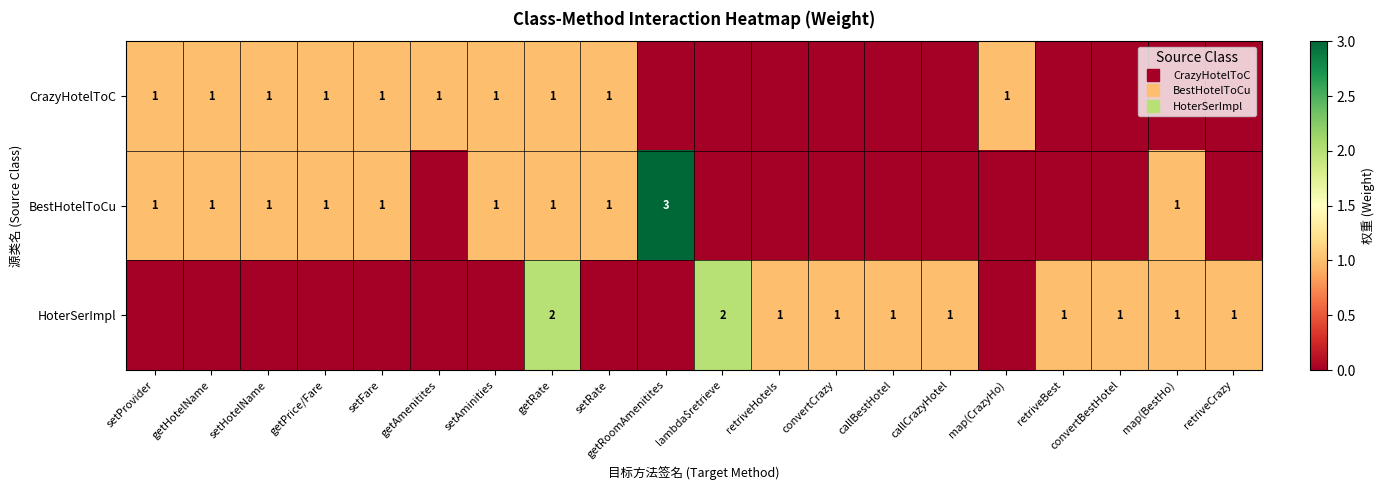

Rank the series at getRoomAmenitites from lowest to highest value.

CrazyHotelToC, HoterSerImpl, BestHotelToCu